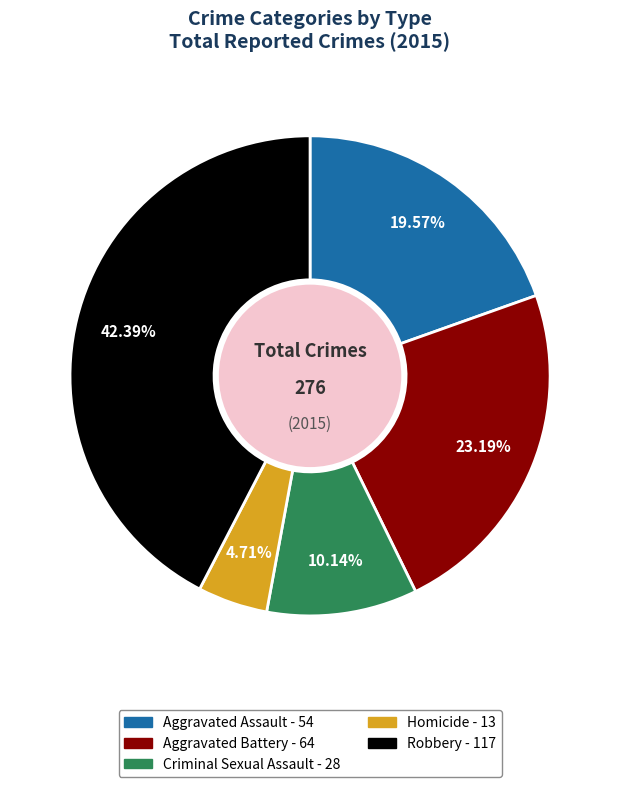

Which slice is the smallest?

Homicide